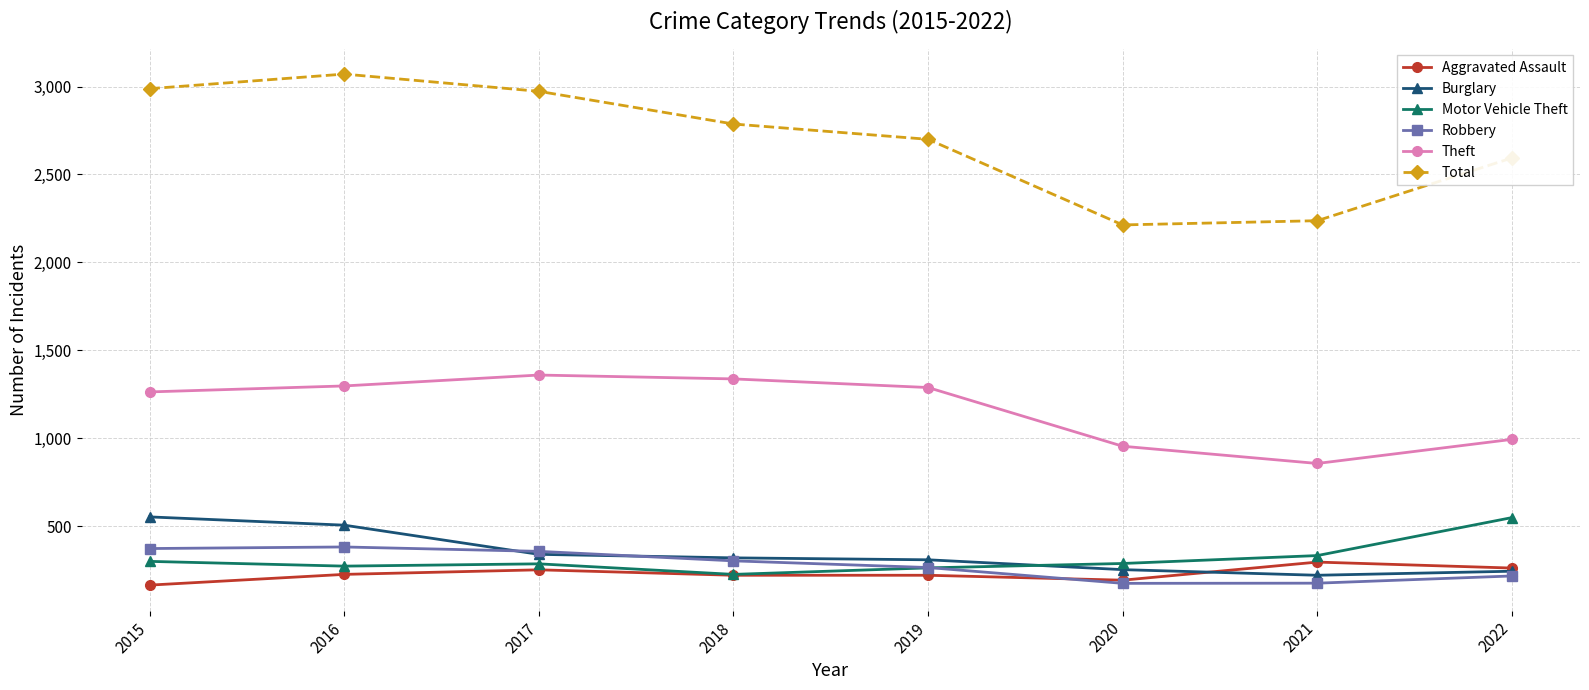

Which series has the largest total across all categories?

Total